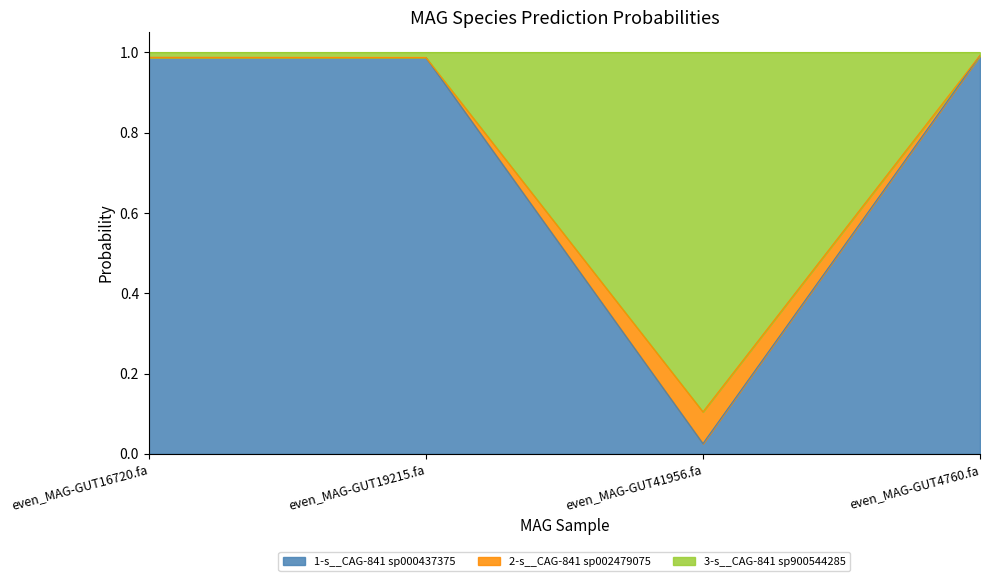

Between even_MAG-GUT19215.fa and even_MAG-GUT4760.fa, which series saw the biggest shift?

2-s__CAG-841 sp002479075